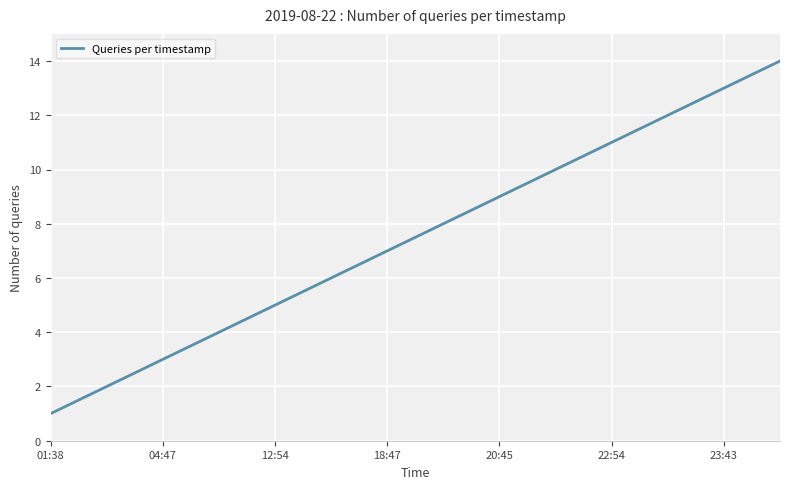

What is the average value?

8